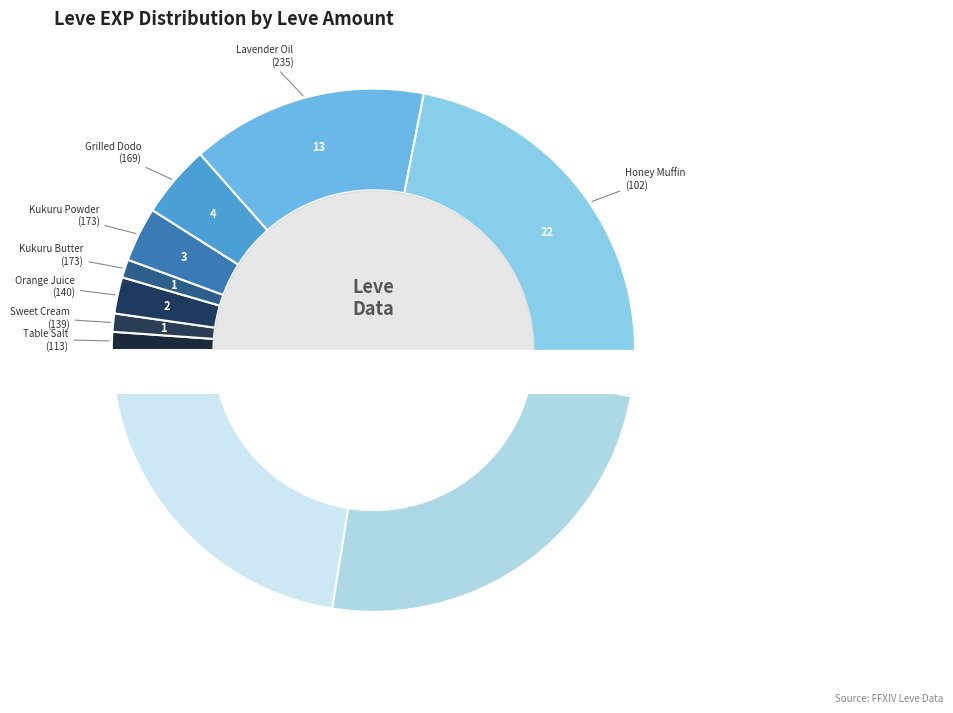

Between Chicken Stock and Lavender Oil, which is larger?

Chicken Stock